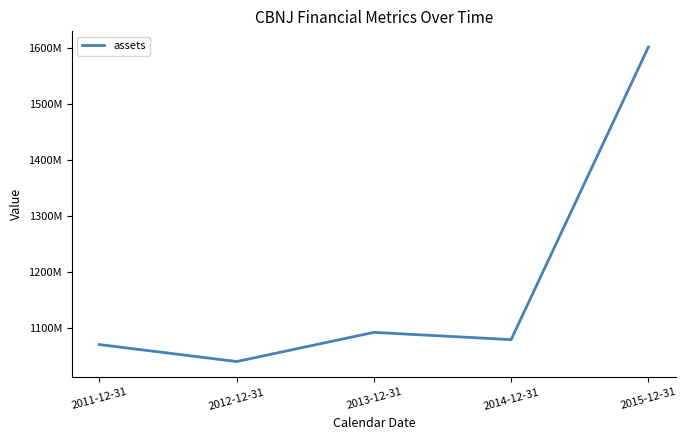

Does the chart have visible grid lines?

No